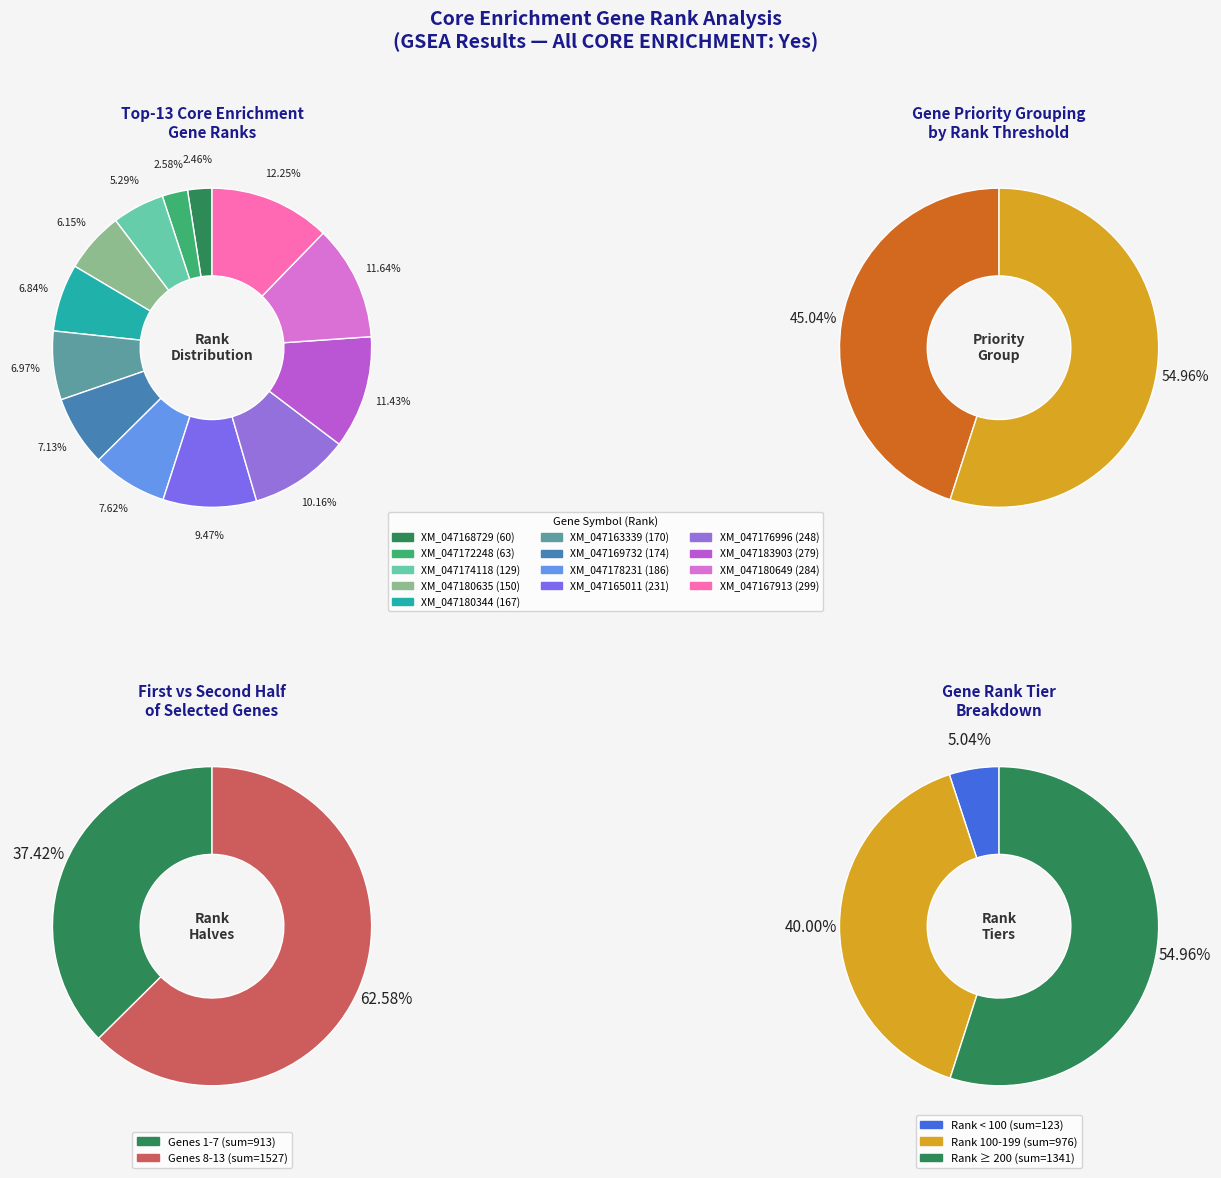

Which has a higher value, XM_047163339 or XM_047176996?

XM_047176996